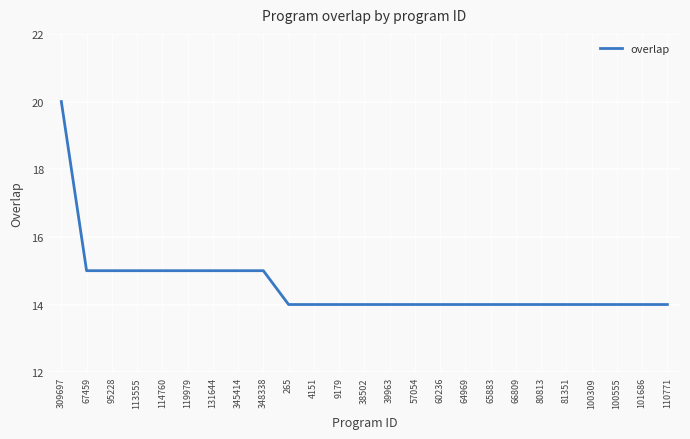

Reading right to left, extract all data points from this chart.

14	14	14	14	14	14	14	14	14	14	14	14	14	14	14	14	15	15	15	15	15	15	15	15	20